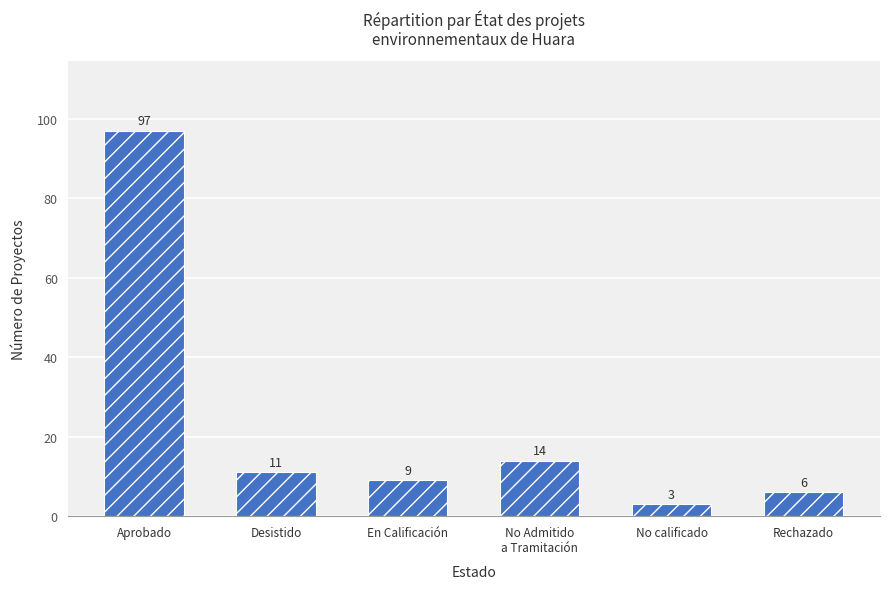

Which has a higher value, No calificado or Desistido?

Desistido